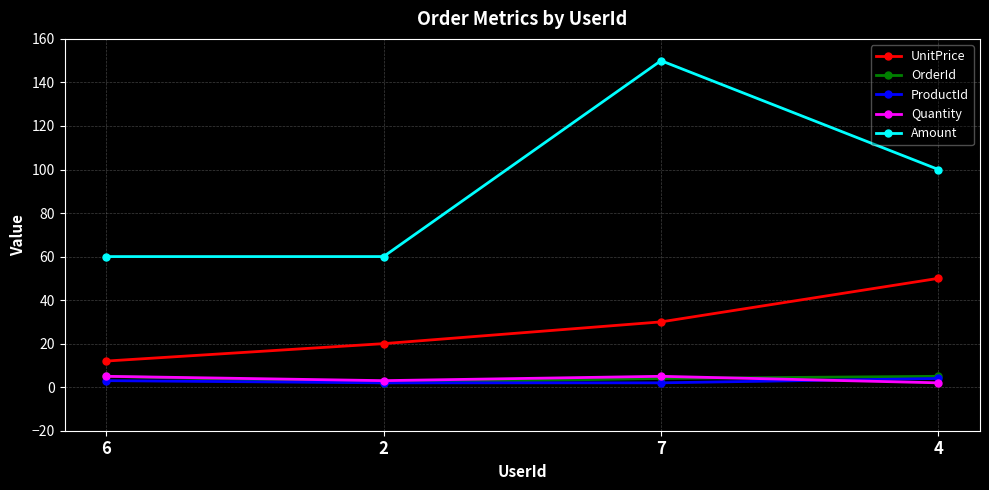

The value of OrderId at 7 is 4. True or false?

True